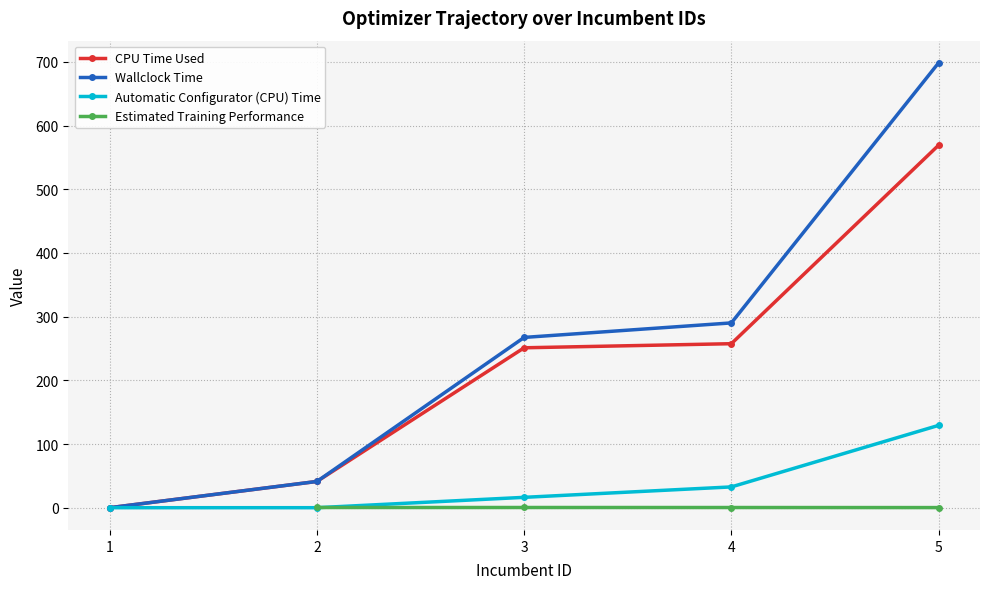

What is the difference between the maximum and minimum values in the CPU Time Used series?

569.2